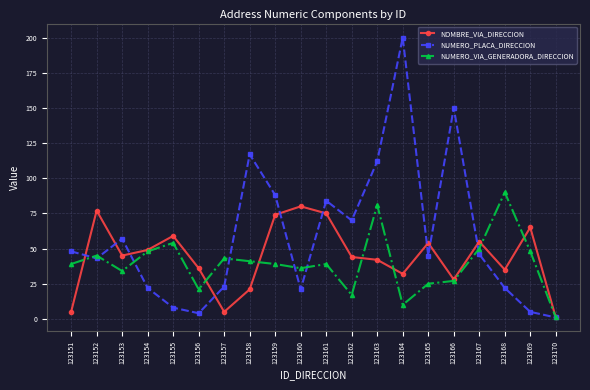

How many lines are shown in the chart?

3